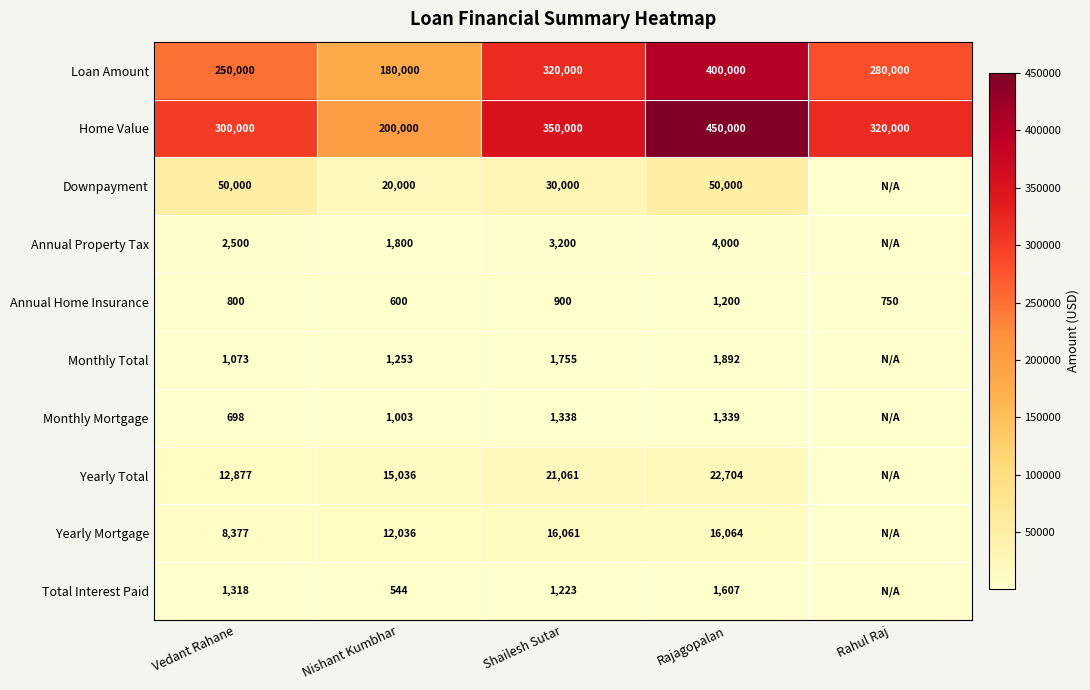

At which category is the sum across all series the highest?

Rajagopalan